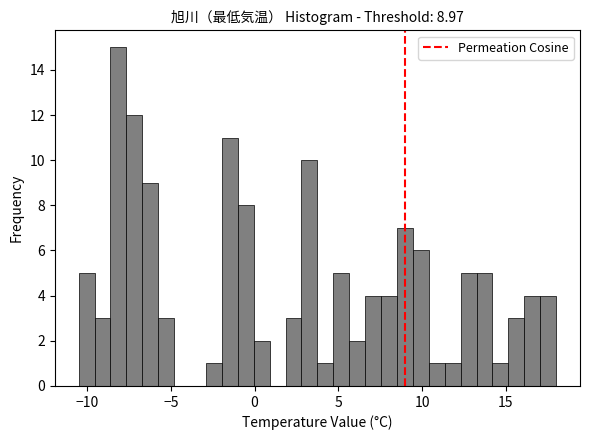

Read against the x-axis, roughly where is the centre of the tallest bar?

-8.0